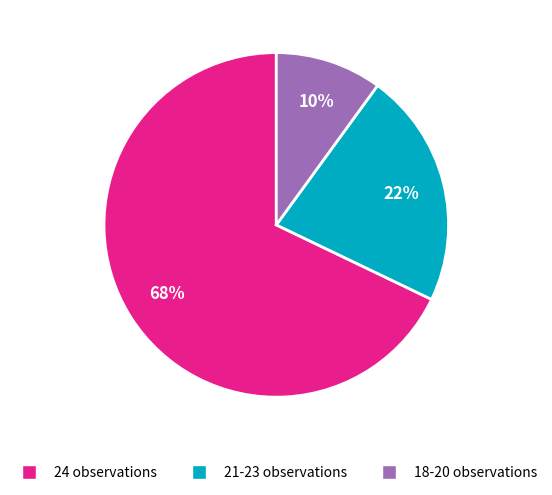

To the nearest percent, what is the difference between the largest and smallest slice percentages?

58%